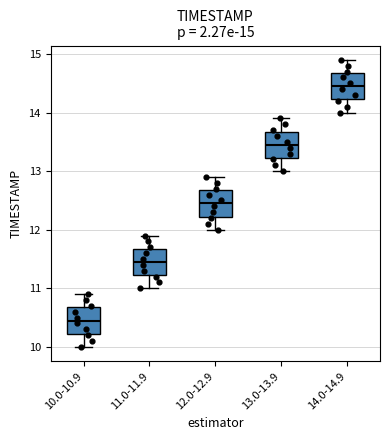

Which box has the highest median line?

14.0-14.9